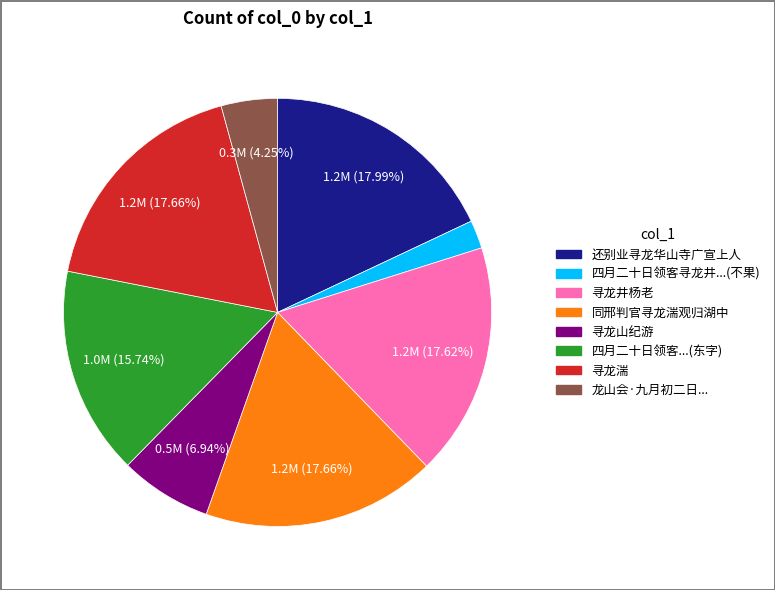

Is there a majority slice in this chart?

No